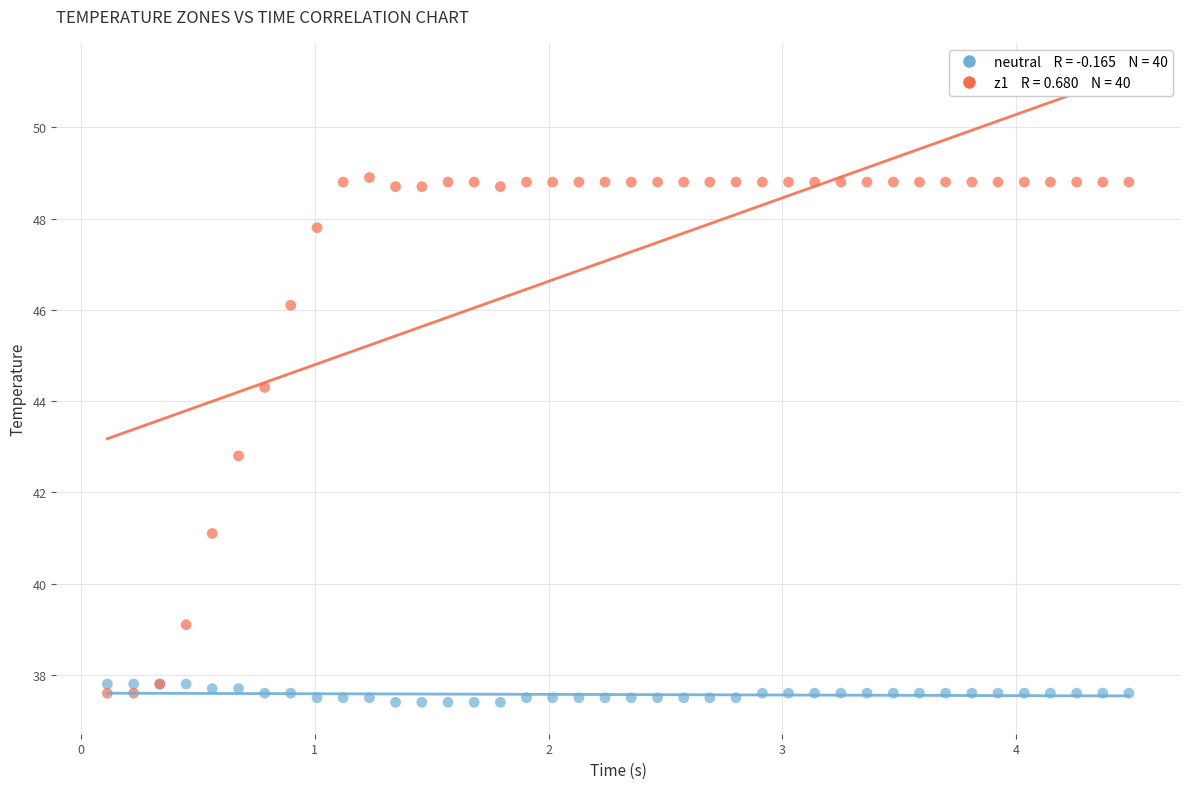

Across all series, what Y value is closest to 43?

42.8